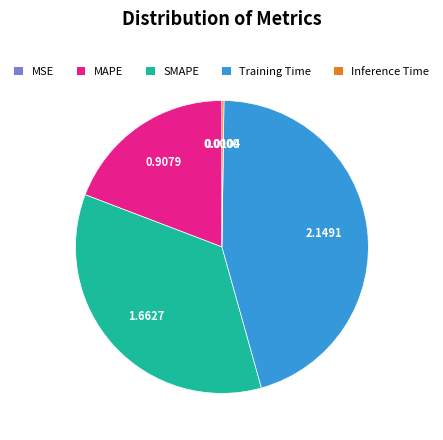

Which slice is the largest?

Training Time